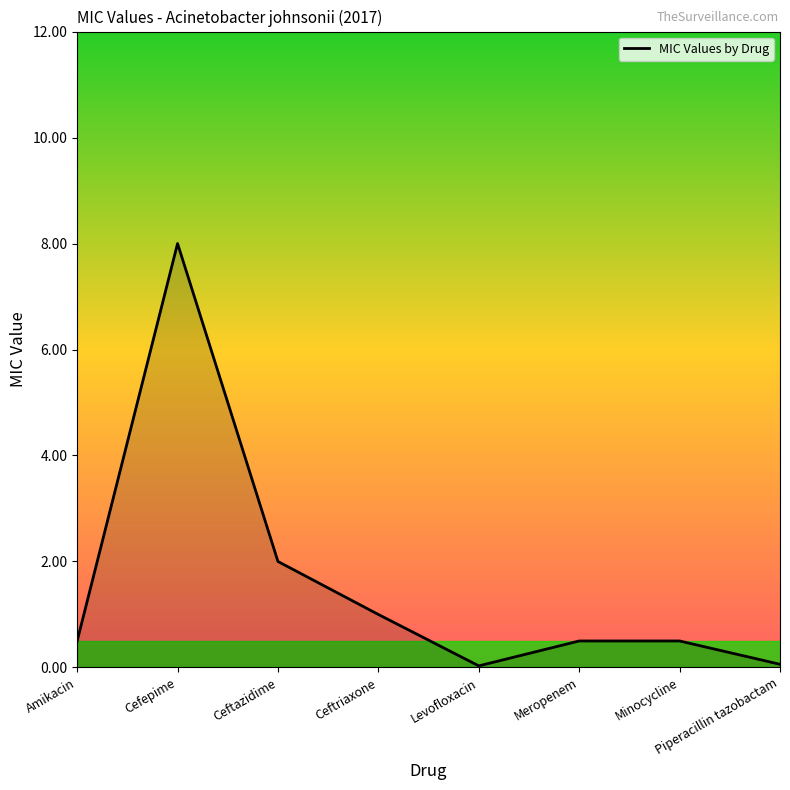

What is the sum of the values at Amikacin and Ceftazidime?

2.5